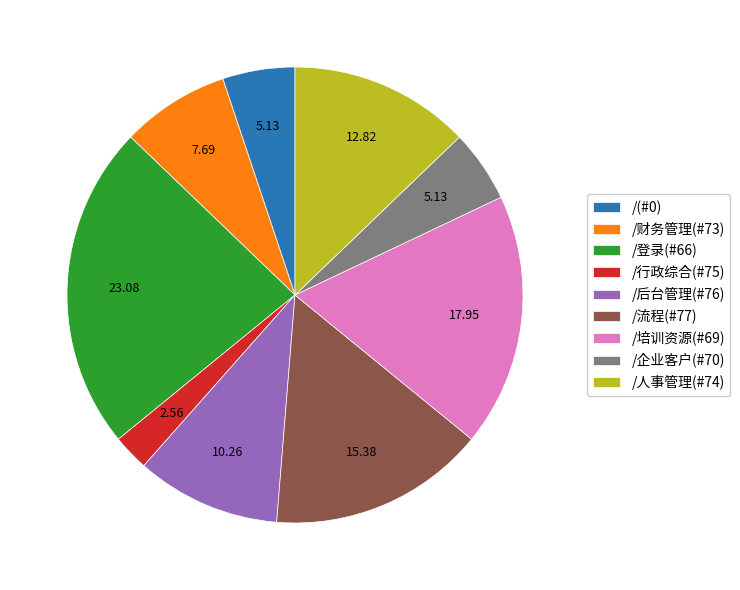

Approximately how many times larger is the value at /(#0) compared to /后台管理(#76)?

0.5